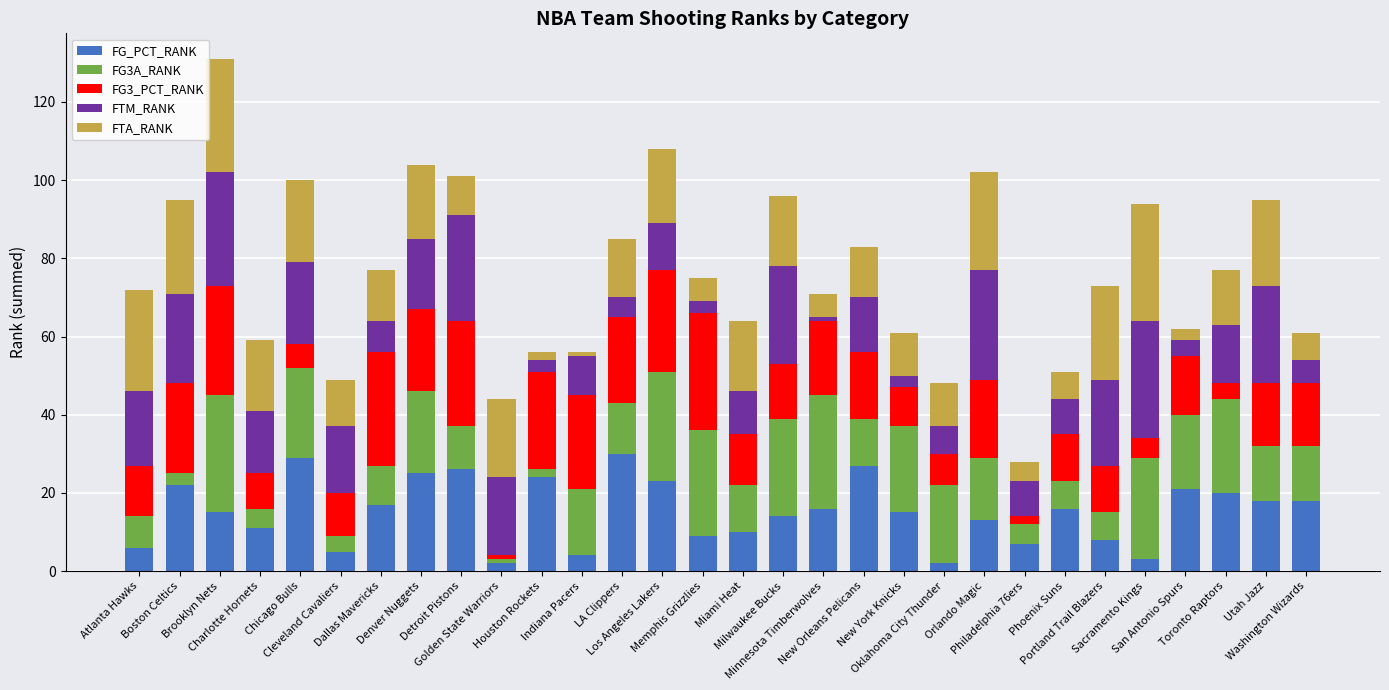

What is the highest value of the FG_PCT_RANK series?

30